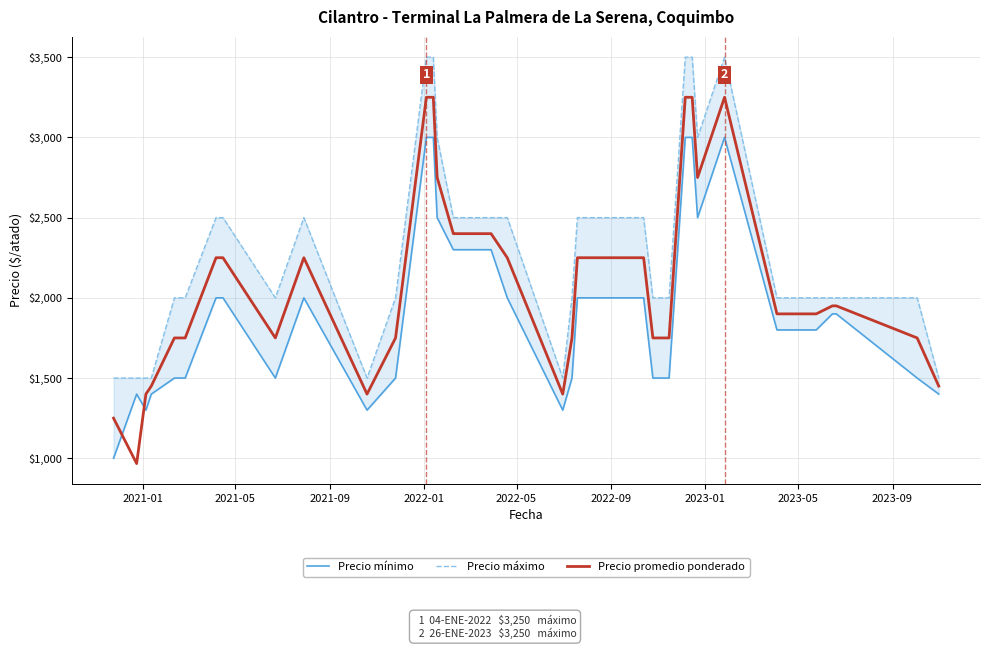

What is the sum of all Precio promedio ponderado values?

83717